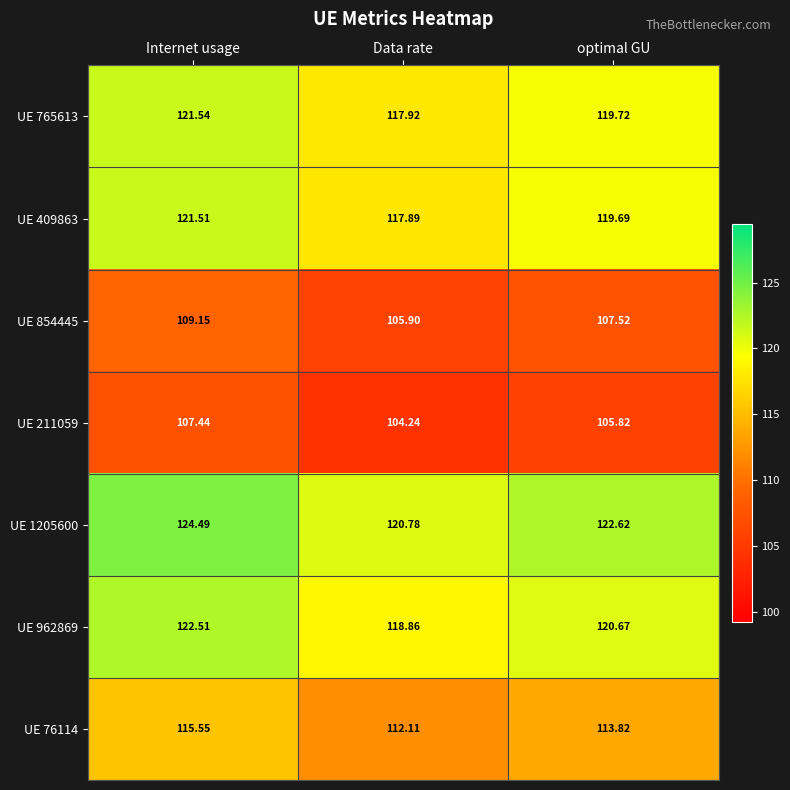

At which category is the sum across all series the highest?

Internet usage